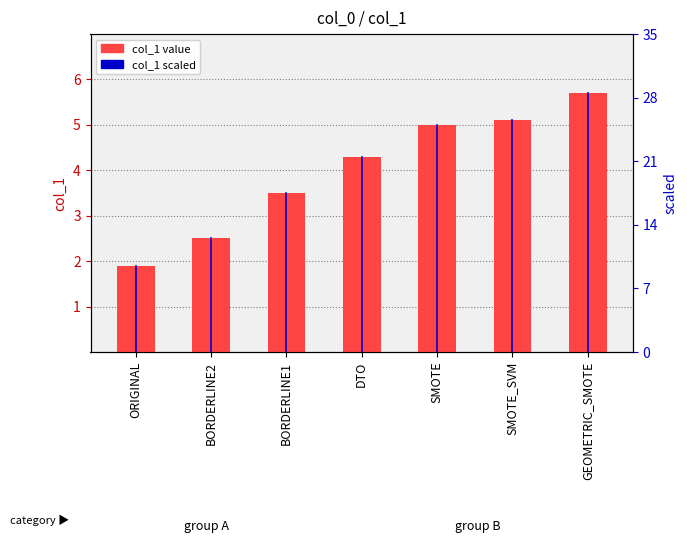

Where is the data nearest to the value 3?

BORDERLINE2